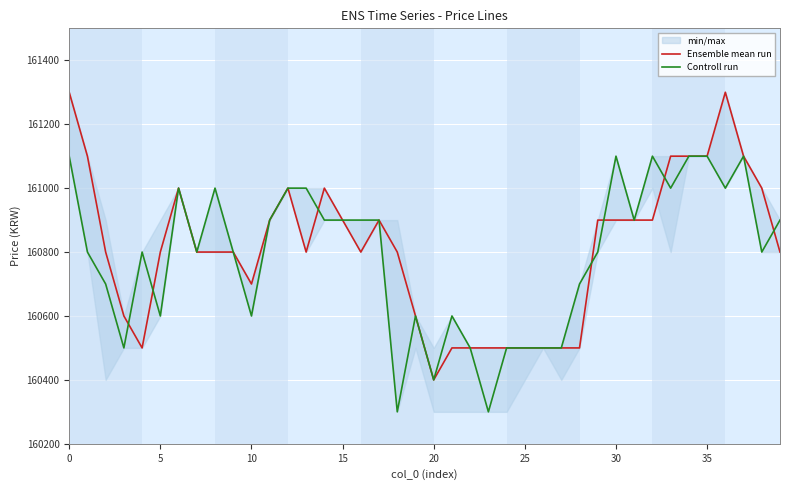

Which series has the largest total across all categories?

Ensemble mean run